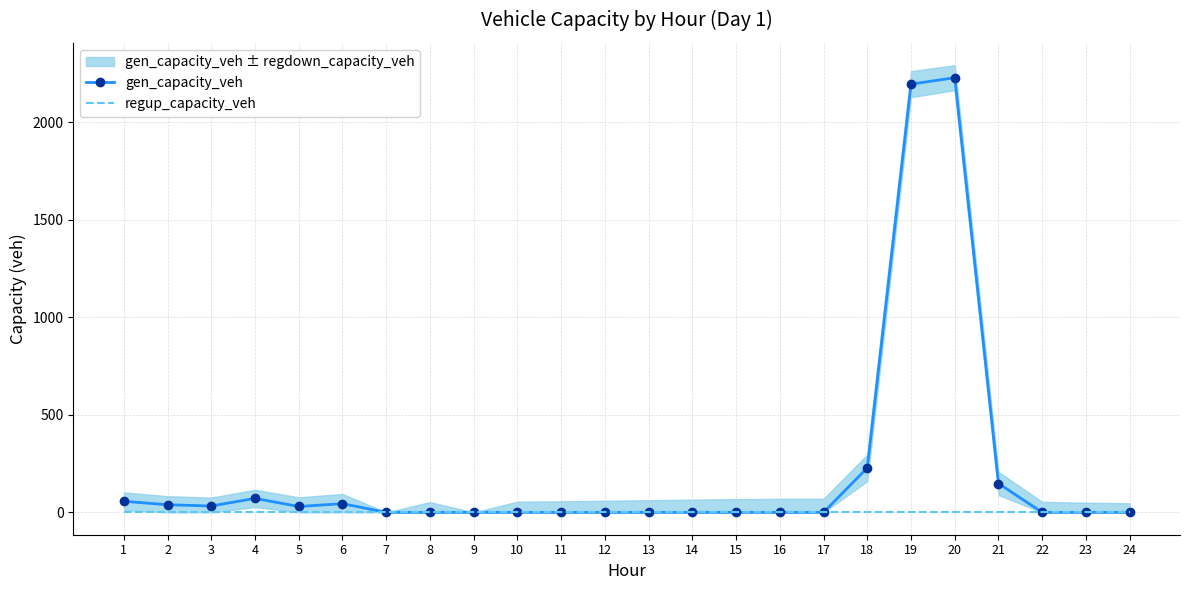

At 16, list the series in order from largest to smallest.

gen_capacity_veh, regup_capacity_veh